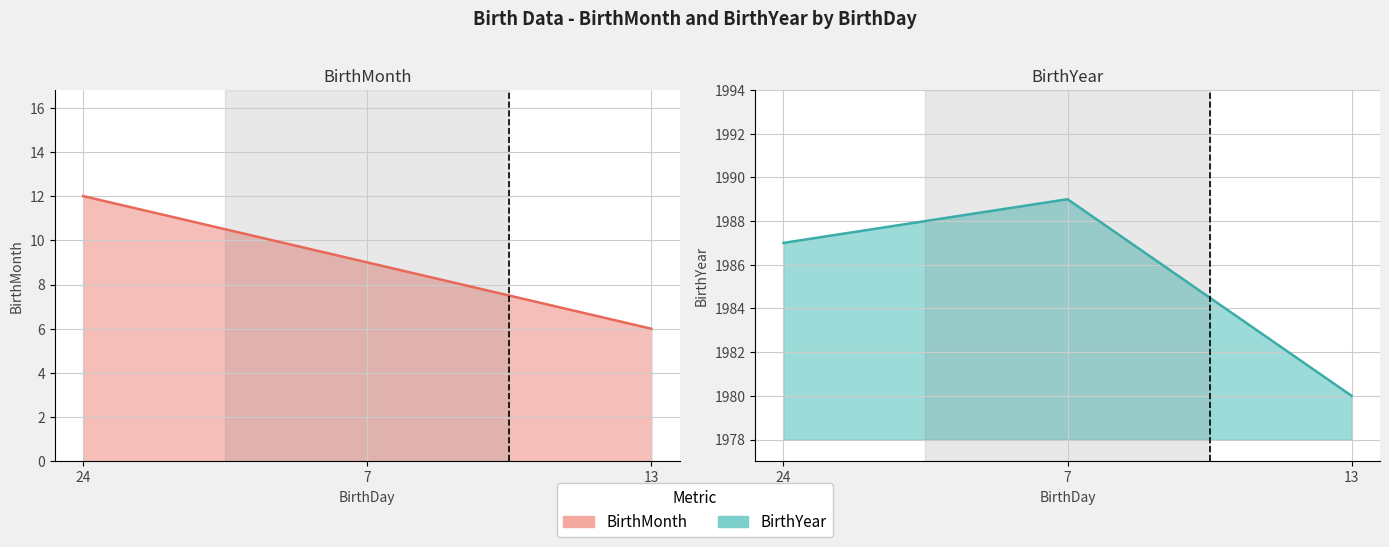

Which series has the widest spread of values?

BirthYear